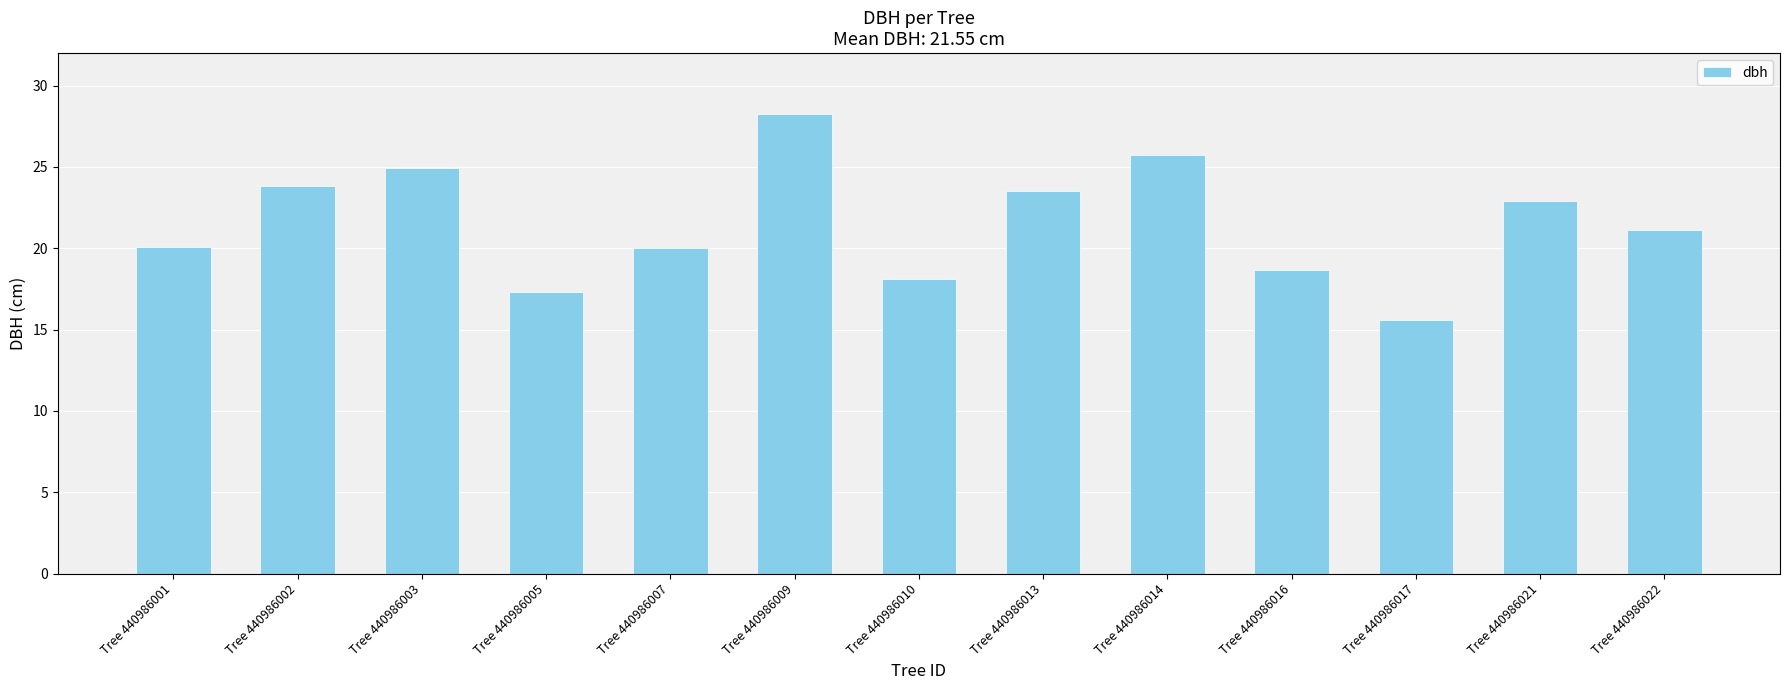

True or false: the data shows 25.8 at Tree 440986014.

True